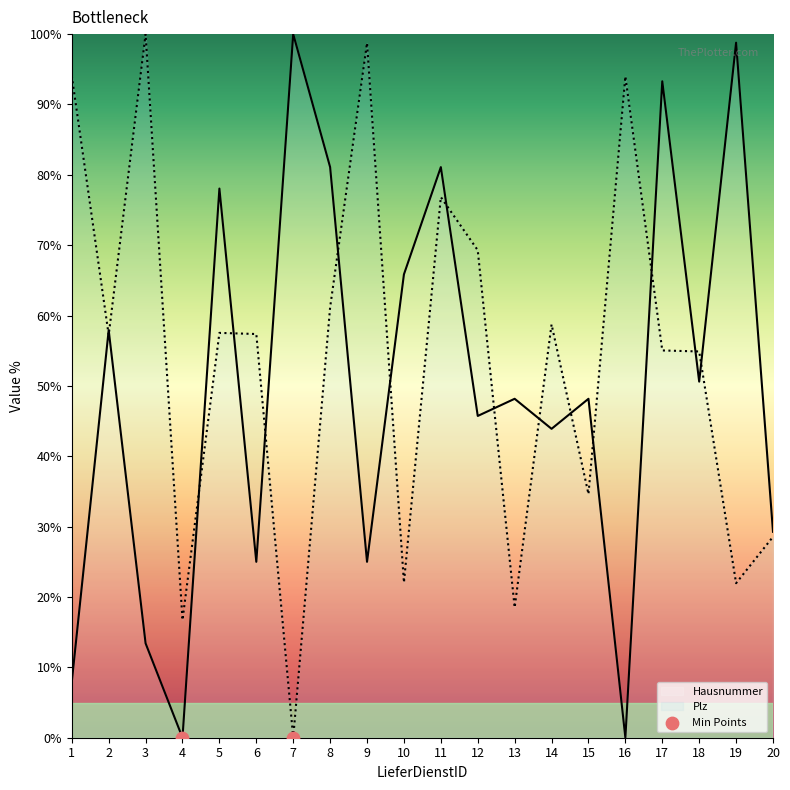

At how many categories does at least one series exceed 86?

7